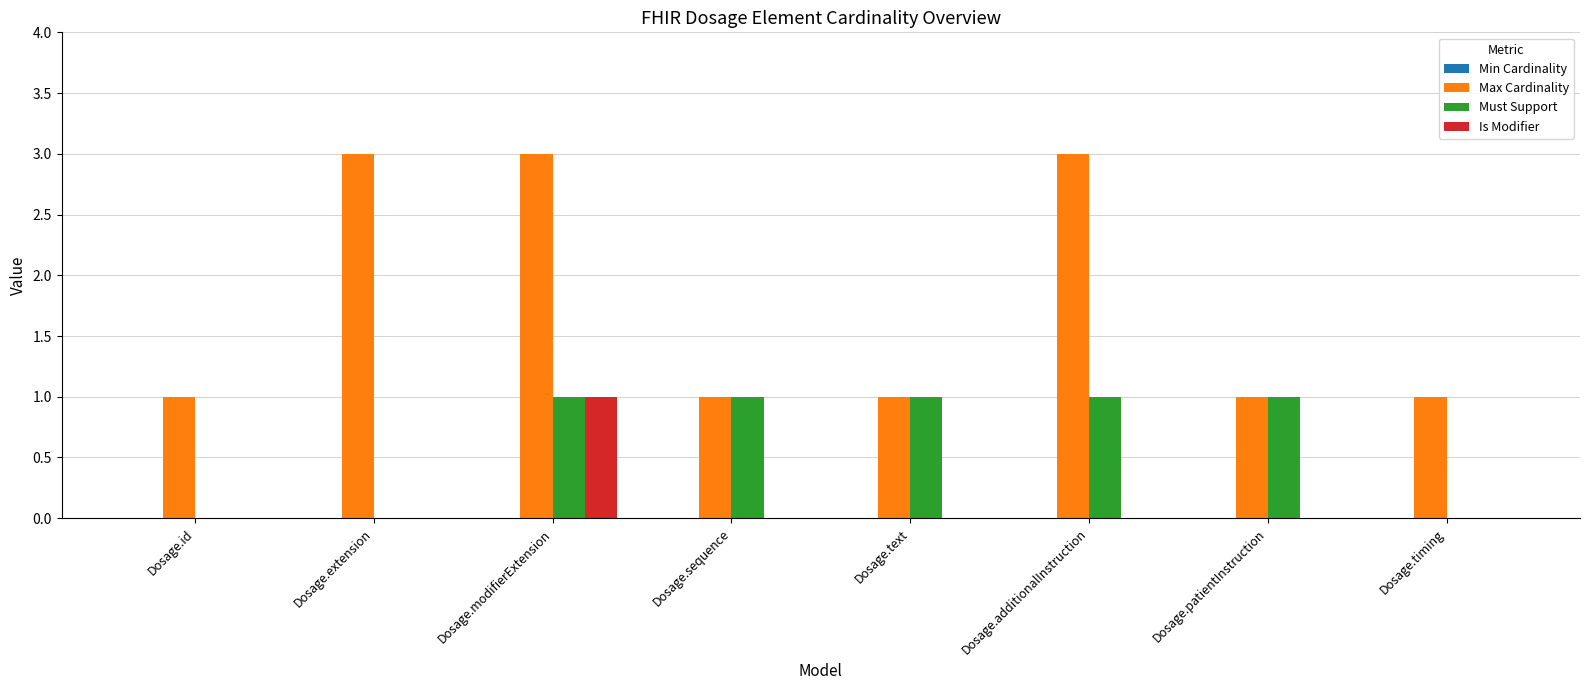

Reading left to right, extract all data points from this chart.

Max Cardinality: Dosage.id=1	Dosage.extension=3	Dosage.modifierExtension=3	Dosage.sequence=1	Dosage.text=1	Dosage.additionalInstruction=3	Dosage.patientInstruction=1	Dosage.timing=1
Must Support: Dosage.id=0	Dosage.extension=0	Dosage.modifierExtension=1	Dosage.sequence=1	Dosage.text=1	Dosage.additionalInstruction=1	Dosage.patientInstruction=1	Dosage.timing=0
Is Modifier: Dosage.id=0	Dosage.extension=0	Dosage.modifierExtension=1	Dosage.sequence=0	Dosage.text=0	Dosage.additionalInstruction=0	Dosage.patientInstruction=0	Dosage.timing=0